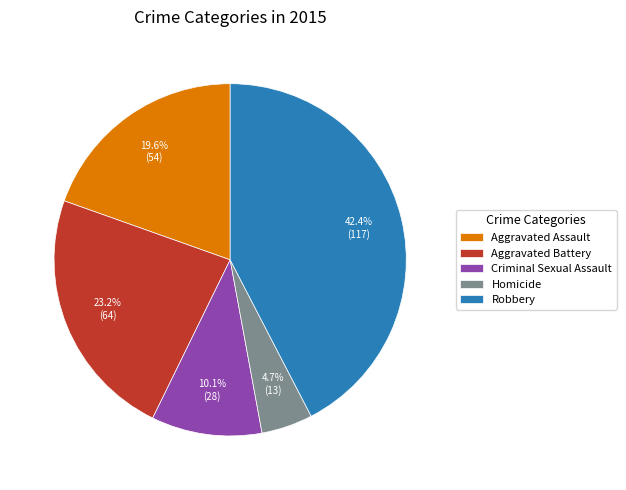

What is the smallest slice in the pie chart?

Homicide